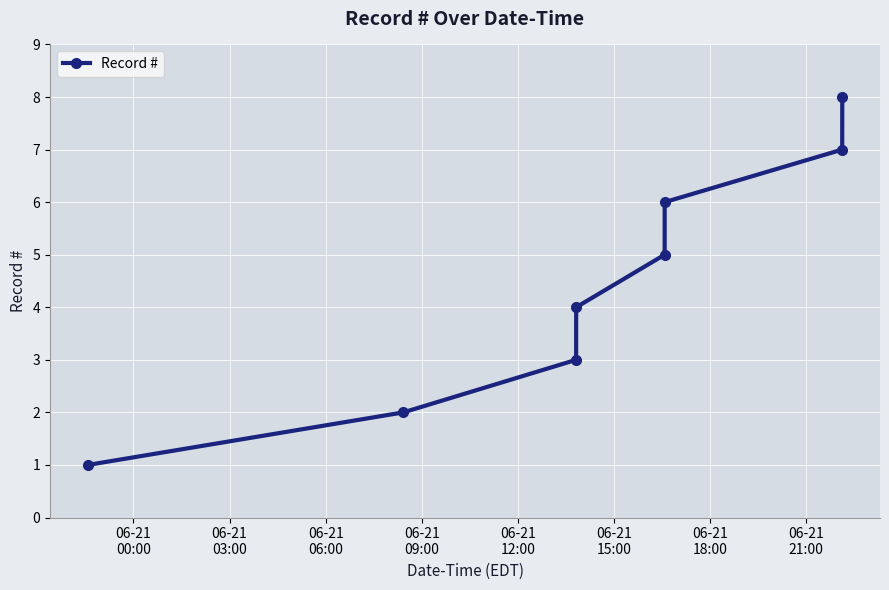

True or false: the data has more than 1 interior local peaks.

False